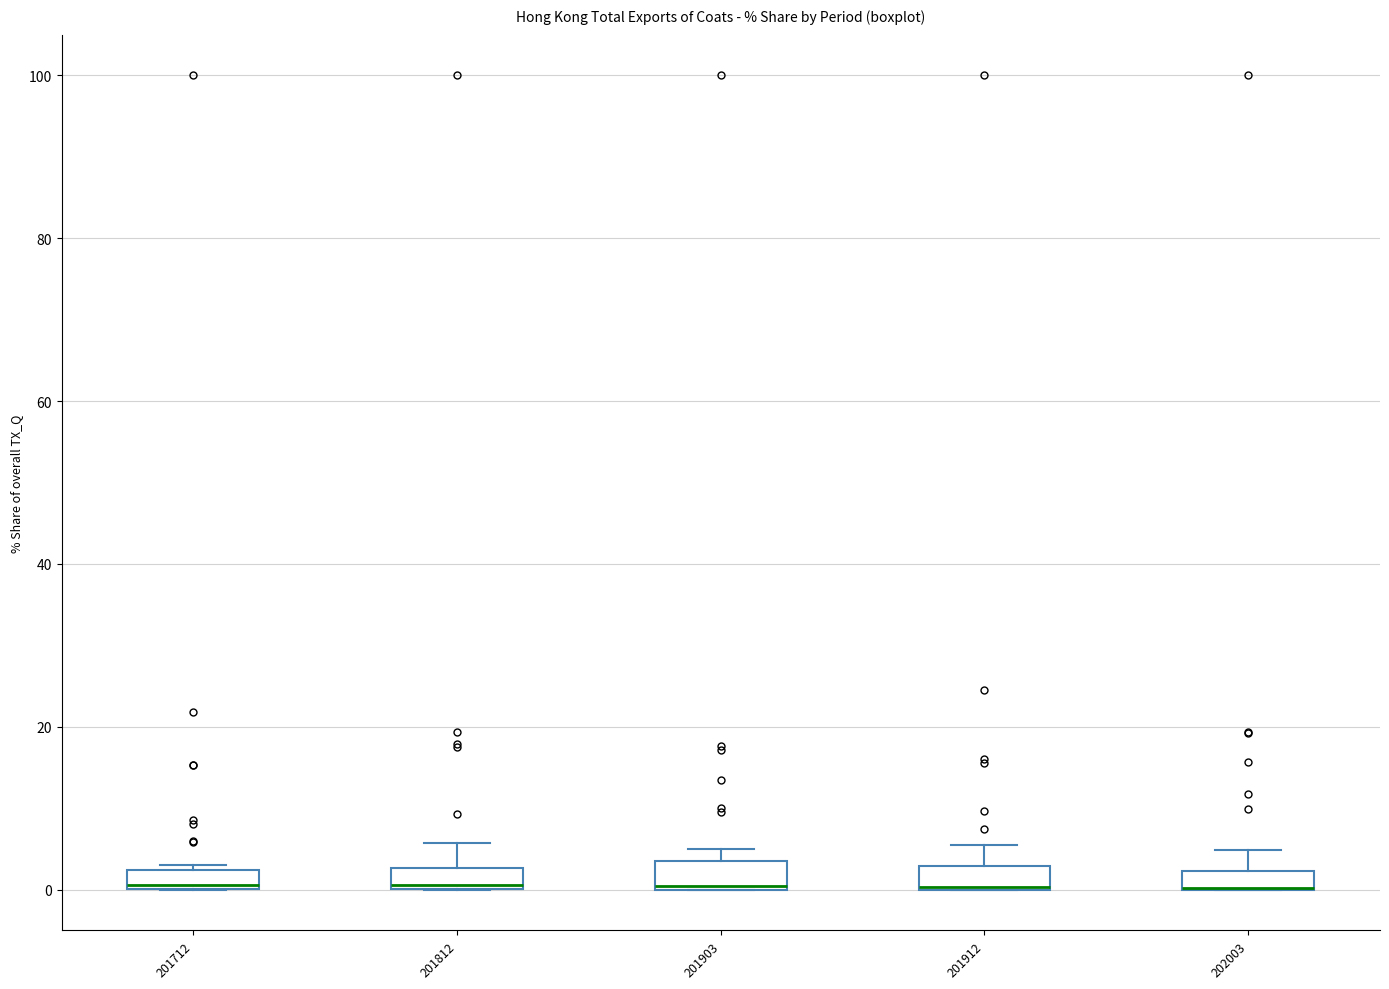

Where does the upper whisker of the box at x = 201812 end on the y-axis? The values are not printed on the chart, so give them approximately, as read against the axis.

6